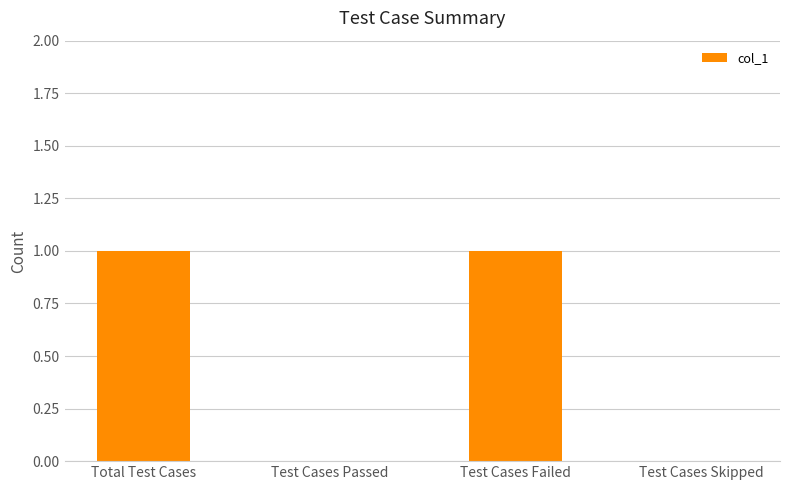

What is the sum of all values?

2